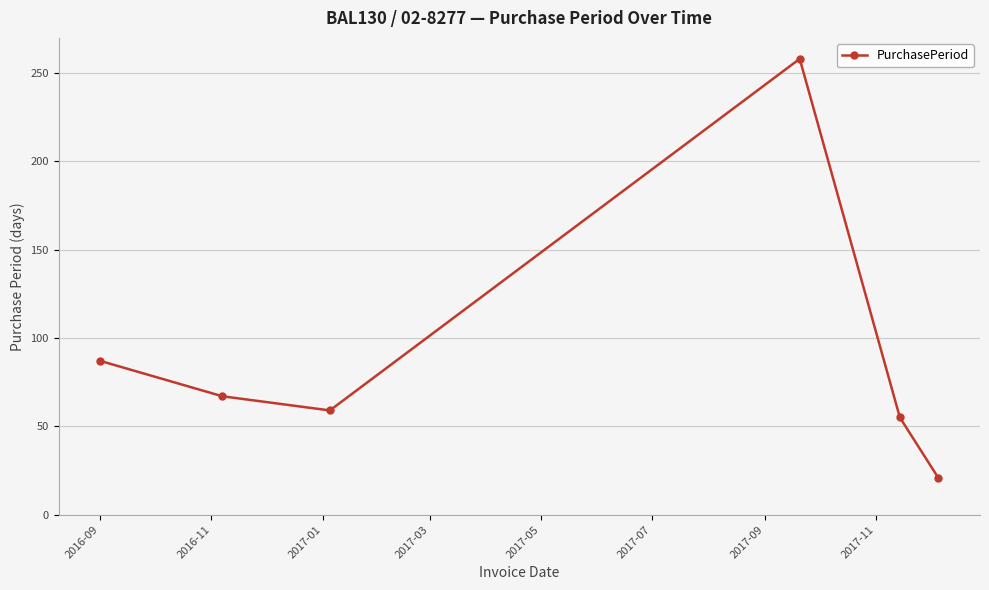

How many points are lower than both their immediate neighbors (excluding endpoints)?

1